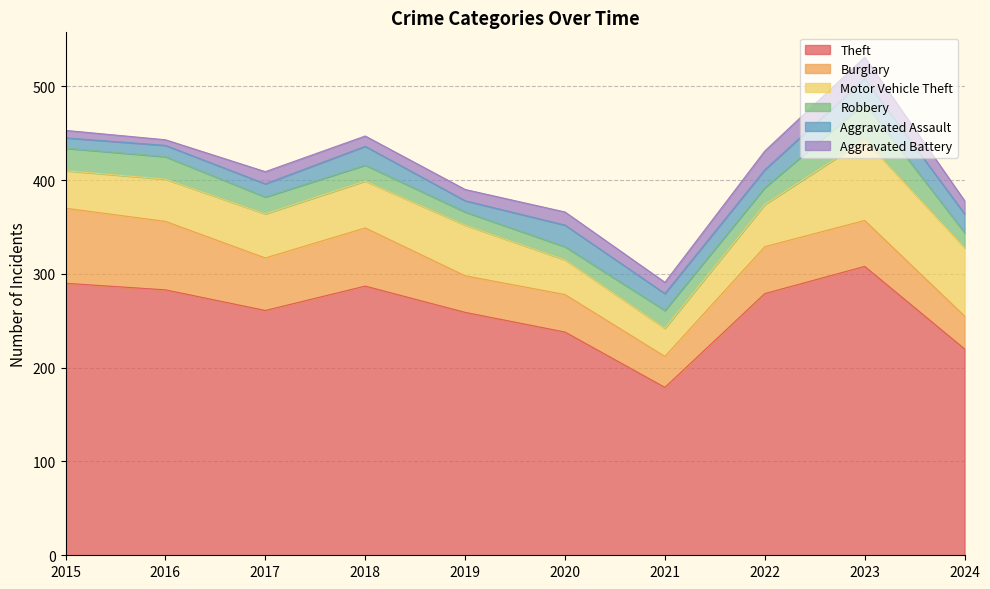

At which category does Aggravated Assault reach its first local peak?

2018